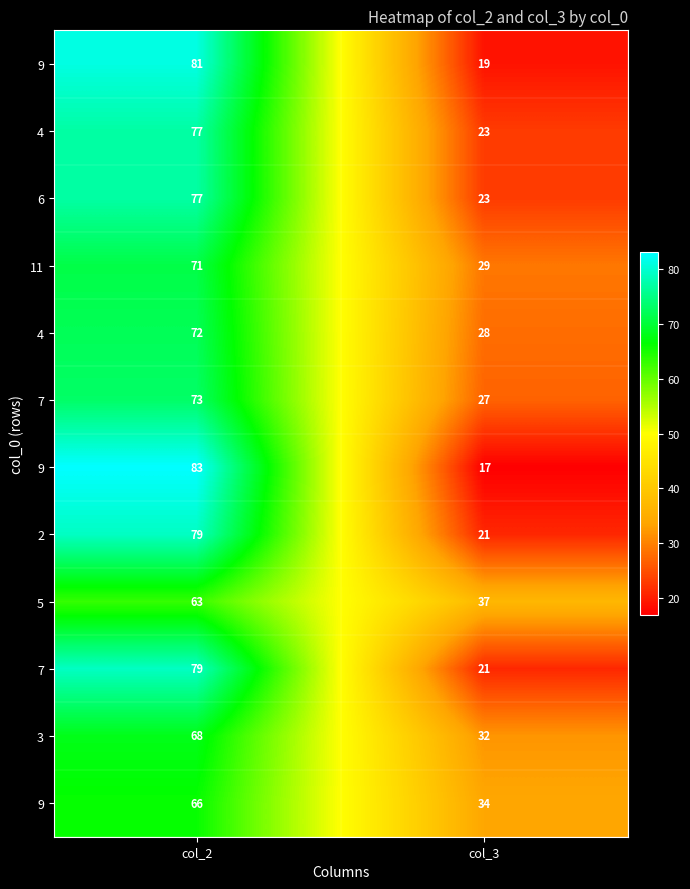

At which category does the chart reach its minimum across all series?

col_3